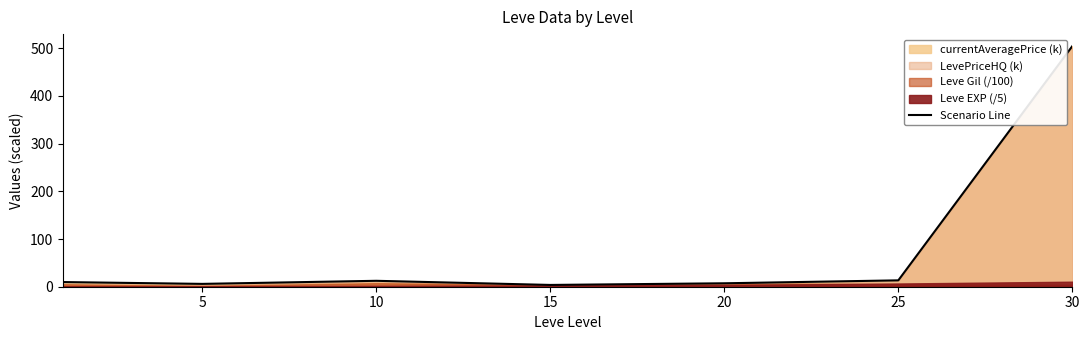

What is the difference between the maximum and minimum values?

500.6